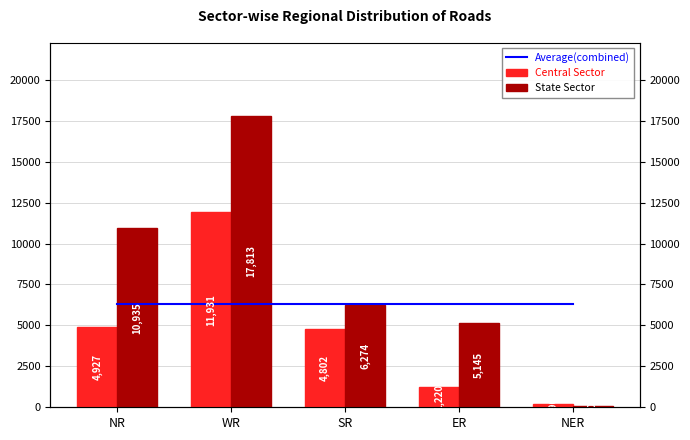

Count the number of data series in this chart.

3